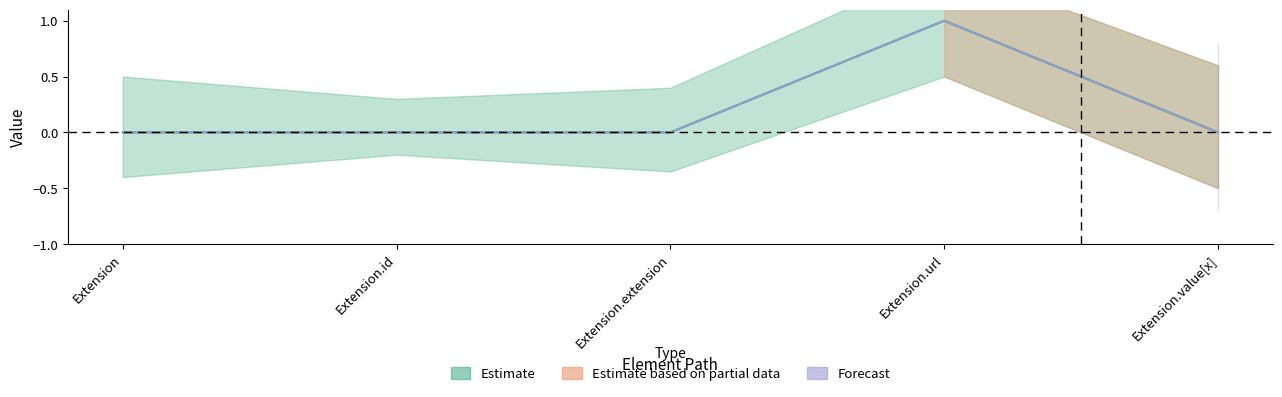

True or false: Min and Base Min intersect in this chart.

False